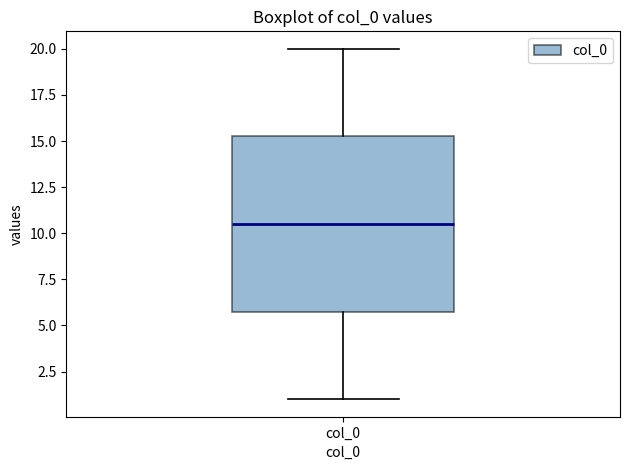

Read this box plot against the y-axis: the position of the median line, the range covered by the box, and the ends of both whiskers. The values are not printed on the chart, so give them approximately, as read against the axis.

median 10.5, box 6.0 to 15.5, whiskers 1.0 to 20.0